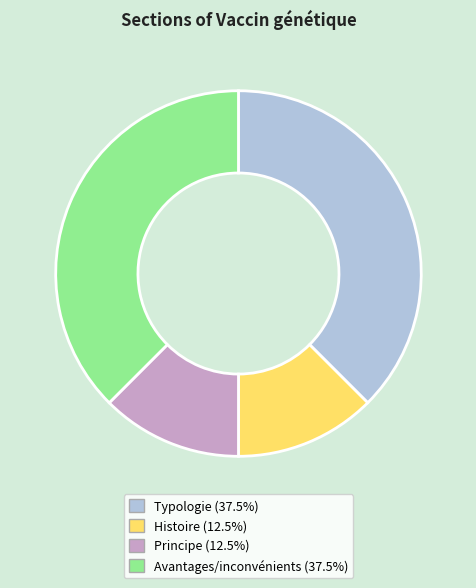

Approximately how many times larger is the value at Avantages/inconvénients (37.5%) compared to Principe (12.5%)?

3.0